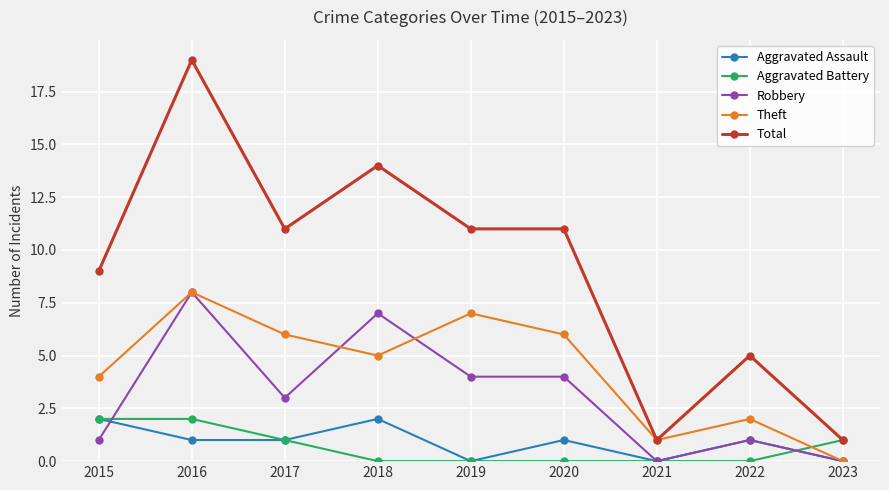

Does the chart have visible grid lines?

Yes